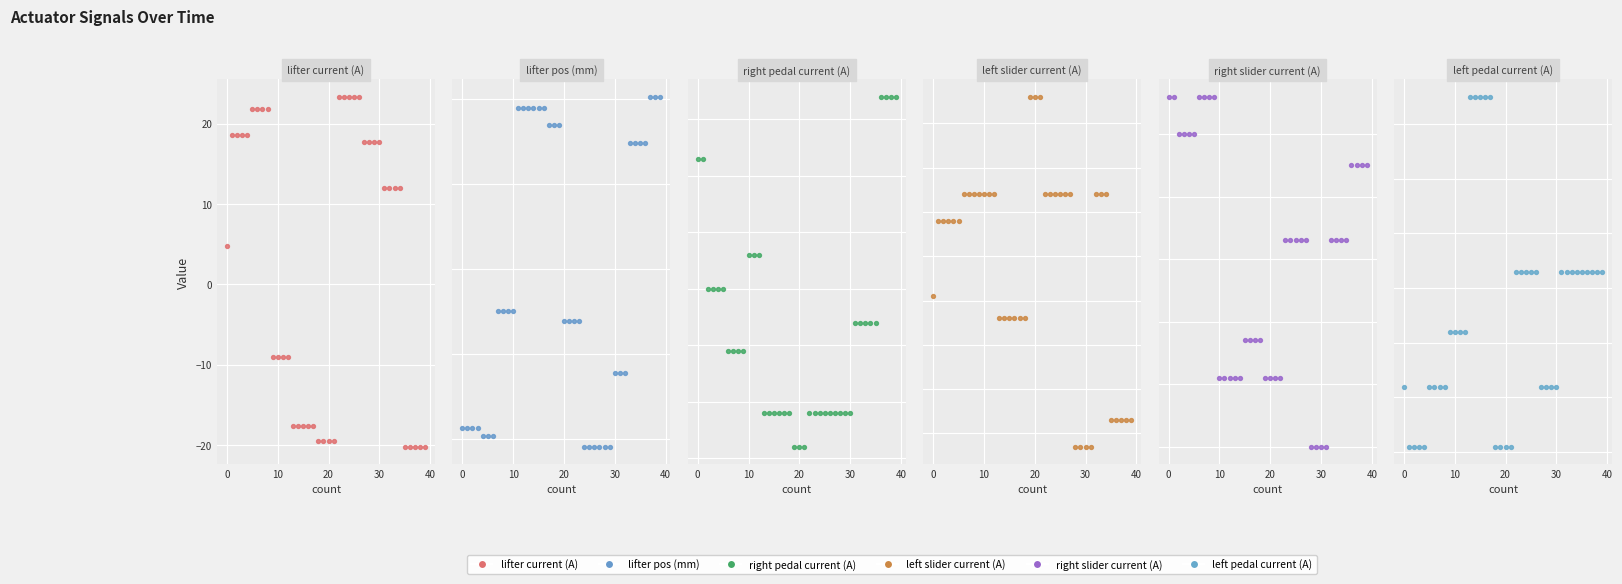

Which series has the largest total across all categories?

lifter current (A)